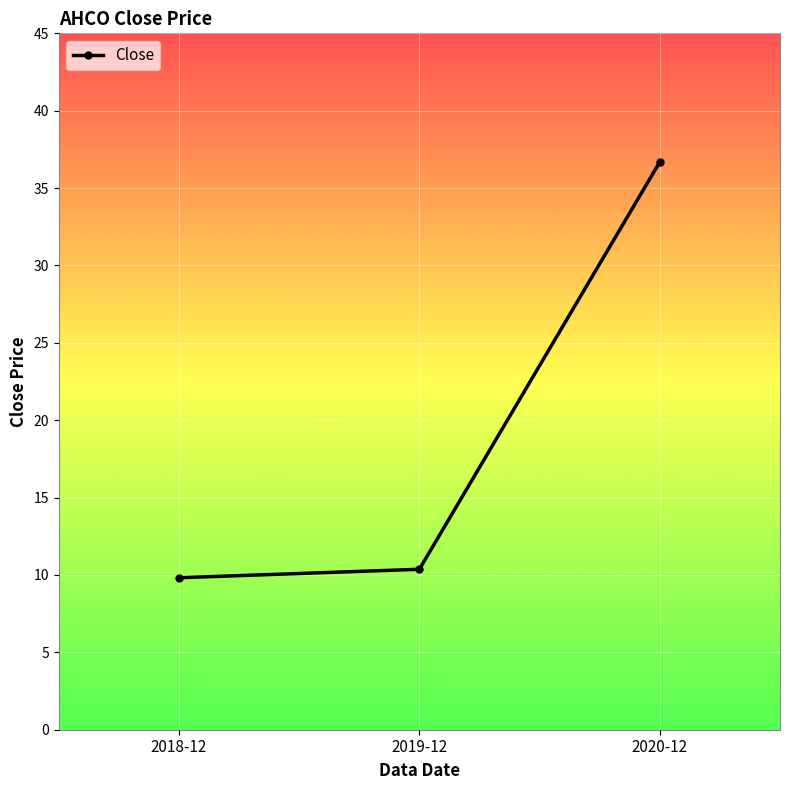

Which category has the lowest value across all series?

2018-12